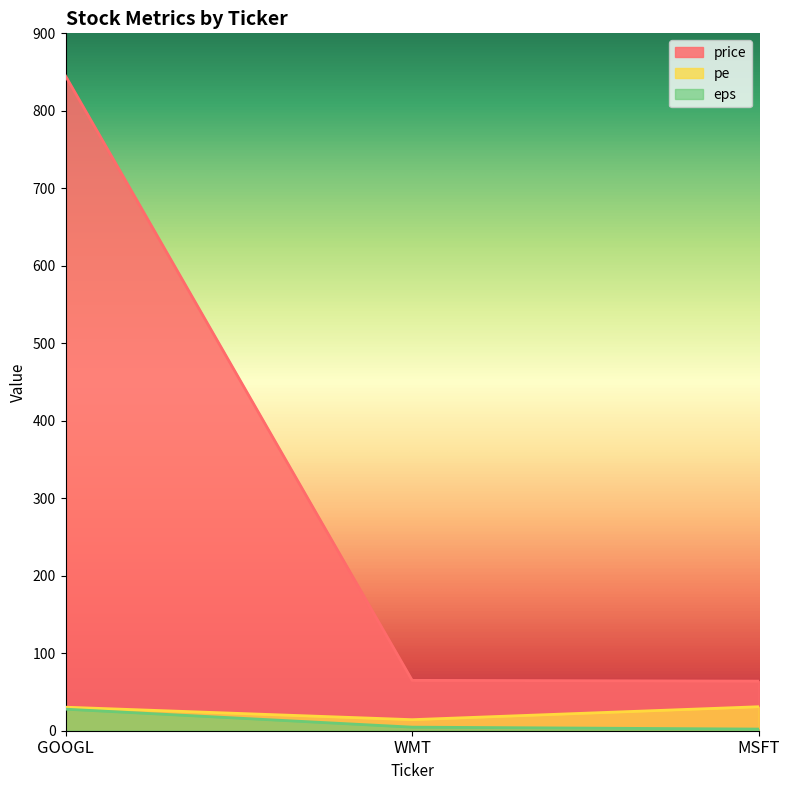

True or false: price has a value of 64.0 at MSFT.

True